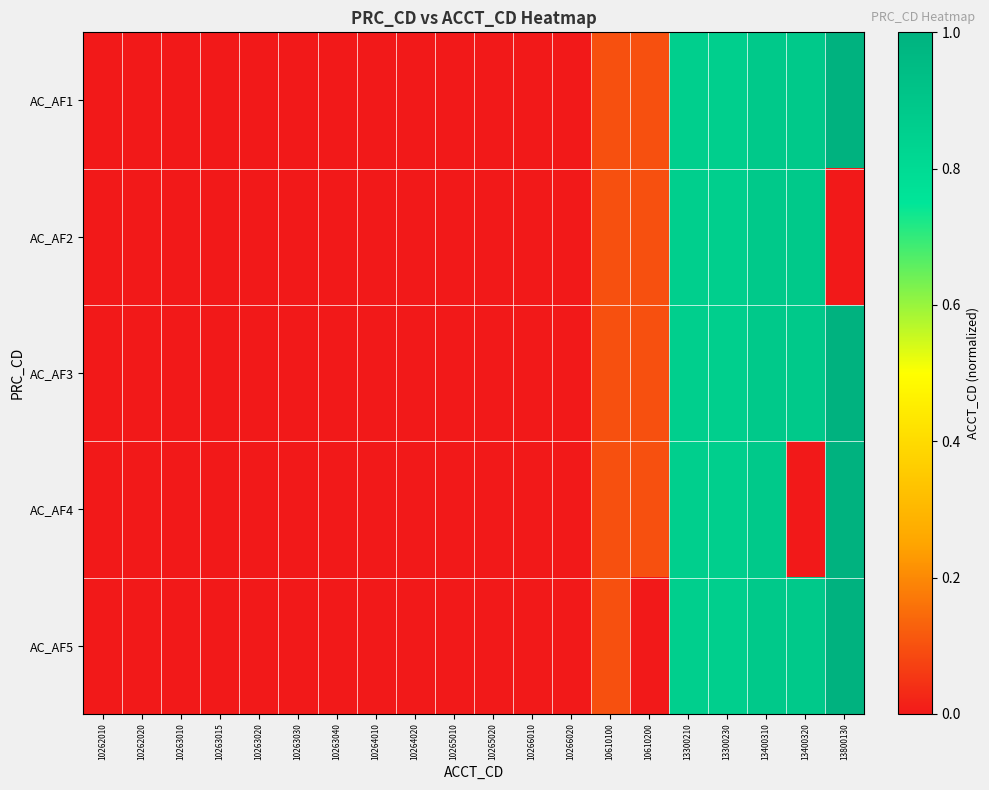

Reading right to left, extract all data points from this chart.

AC_AF1: 13800130=1.0	13400320=0.9	13400310=0.9	13300230=0.9	13300210=0.9	10610200=0.1	10610100=0.1	10266020=0.0	10266010=0.0	10265020=0.0	10265010=0.0	10264020=0.0	10264010=0.0	10263040=0.0	10263030=0.0	10263020=0.0	10263015=0.0	10263010=0.0	10262020=0.0	10262010=0.0
AC_AF2: 13800130=-2.9	13400320=0.9	13400310=0.9	13300230=0.9	13300210=0.9	10610200=0.1	10610100=0.1	10266020=0.0	10266010=0.0	10265020=0.0	10265010=0.0	10264020=0.0	10264010=0.0	10263040=0.0	10263030=0.0	10263020=0.0	10263015=0.0	10263010=0.0	10262020=0.0	10262010=0.0
AC_AF3: 13800130=1.0	13400320=0.9	13400310=0.9	13300230=0.9	13300210=0.9	10610200=0.1	10610100=0.1	10266020=0.0	10266010=0.0	10265020=0.0	10265010=0.0	10264020=0.0	10264010=0.0	10263040=-2.9	10263030=0.0	10263020=0.0	10263015=0.0	10263010=0.0	10262020=-2.9	10262010=0.0
AC_AF4: 13800130=1.0	13400320=-2.9	13400310=0.9	13300230=0.9	13300210=0.9	10610200=0.1	10610100=0.1	10266020=-2.9	10266010=0.0	10265020=-2.9	10265010=0.0	10264020=0.0	10264010=0.0	10263040=0.0	10263030=0.0	10263020=0.0	10263015=-2.9	10263010=0.0	10262020=0.0	10262010=-2.9
AC_AF5: 13800130=1.0	13400320=0.9	13400310=0.9	13300230=0.9	13300210=0.9	10610200=-2.9	10610100=0.1	10266020=0.0	10266010=0.0	10265020=0.0	10265010=0.0	10264020=-2.9	10264010=0.0	10263040=0.0	10263030=0.0	10263020=-2.9	10263015=0.0	10263010=0.0	10262020=-2.9	10262010=0.0